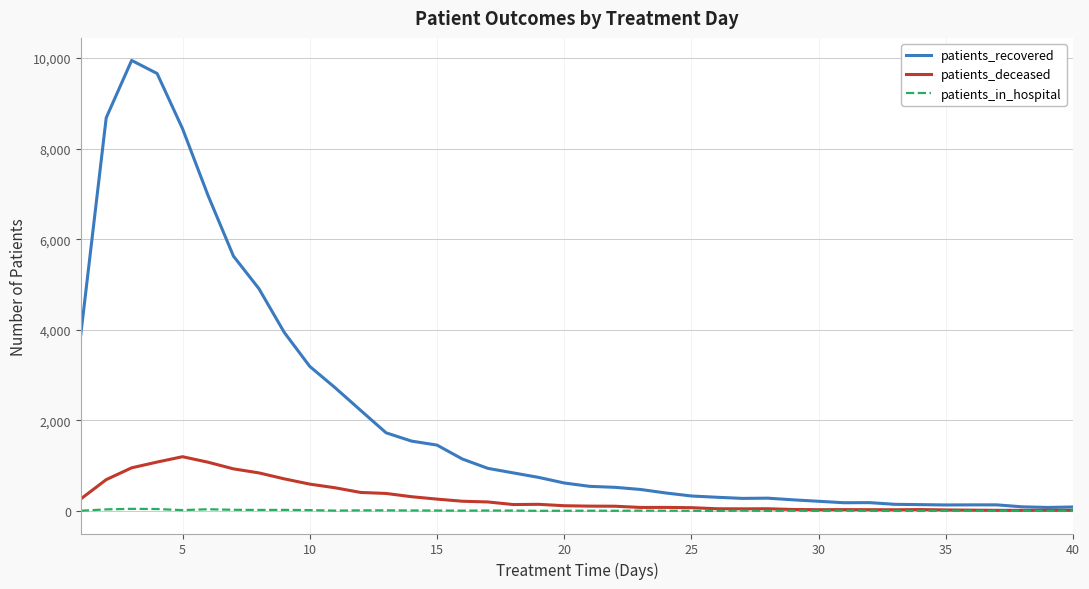

Rank the series by their maximum value, from lowest to highest.

patients_in_hospital, patients_deceased, patients_recovered